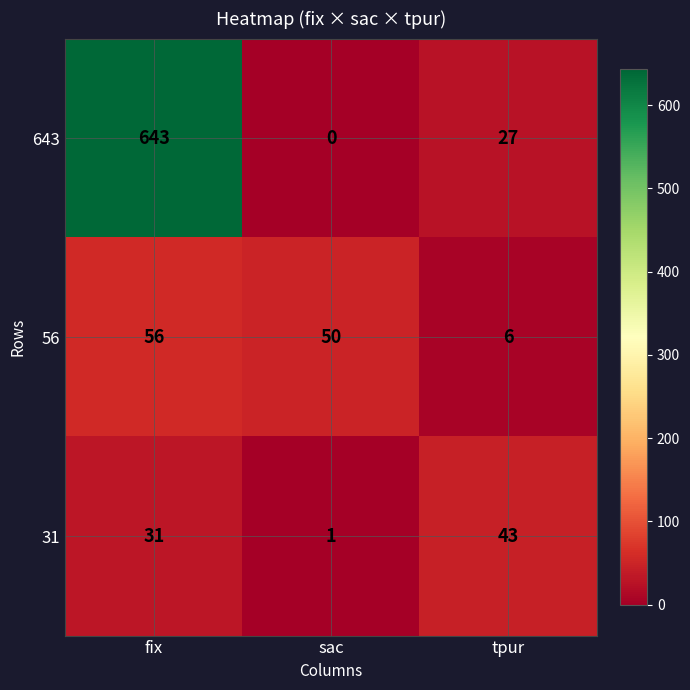

What is the sum of all 643 values?

670